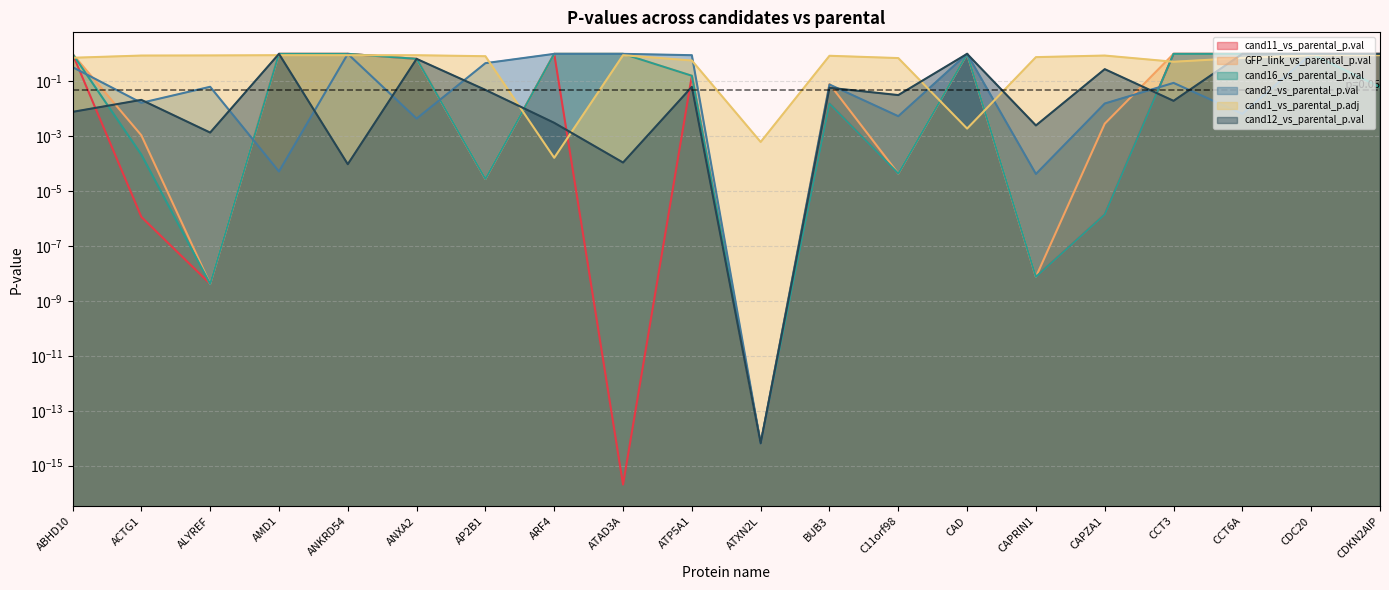

Rank the series at ACTG1 from highest to lowest value.

cand1_vs_parental_p.adj, cand12_vs_parental_p.val, cand2_vs_parental_p.val, GFP_link_vs_parental_p.val, cand16_vs_parental_p.val, cand11_vs_parental_p.val